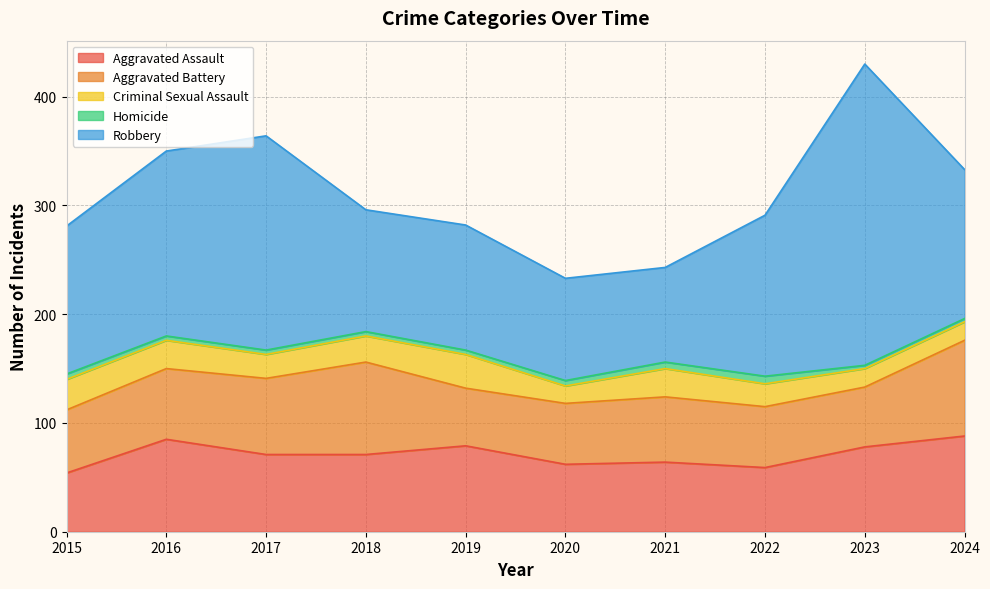

Which category has the highest value across all series?

2023